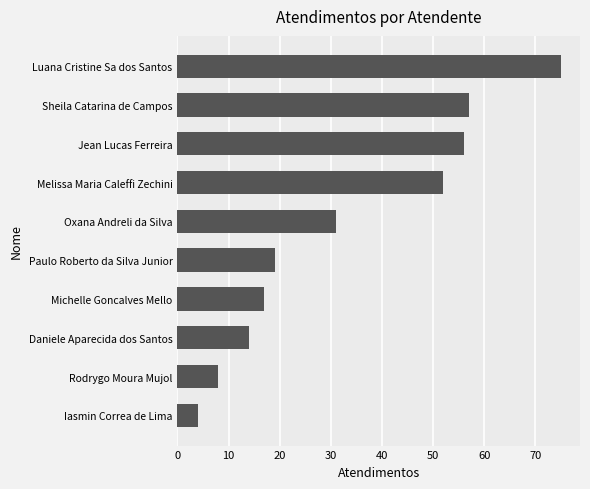

Which label corresponds to the largest value in the chart?

Luana Cristine Sa dos Santos